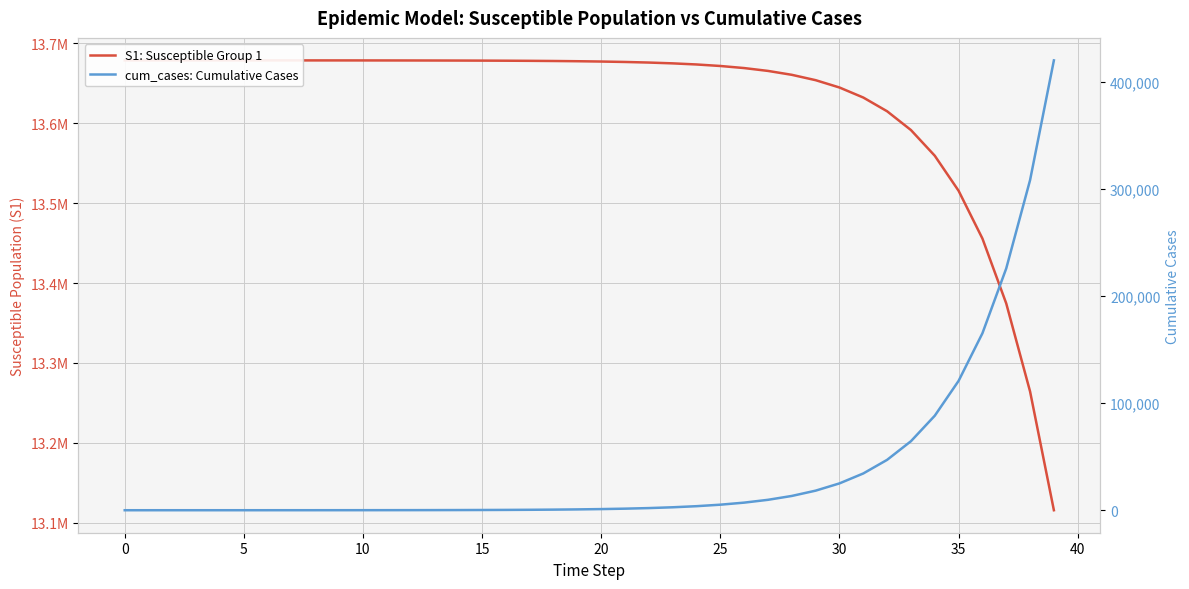

True or false: S1: Susceptible Group 1 has a value of 19593745.2 at 12.

False